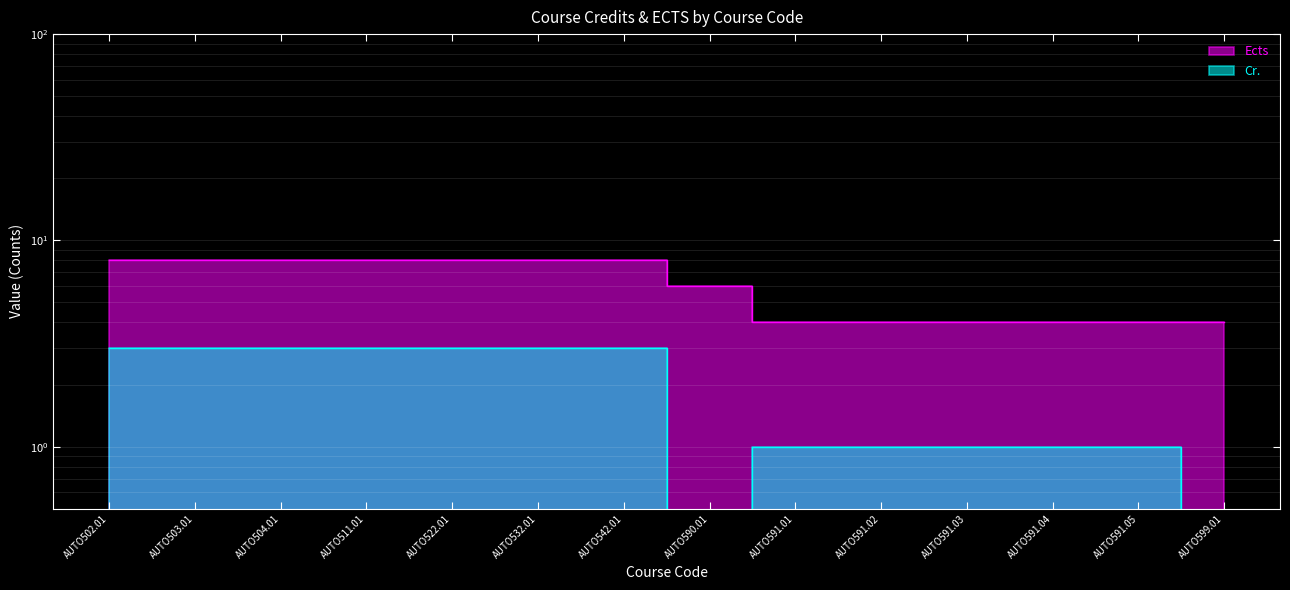

How many data points in Cr. are less than 3?

7